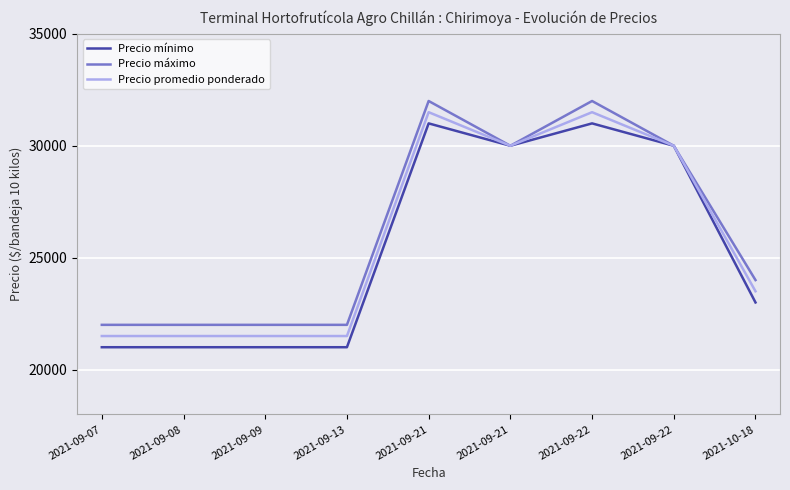

At which label does Precio mínimo reach its peak?

2021-09-21